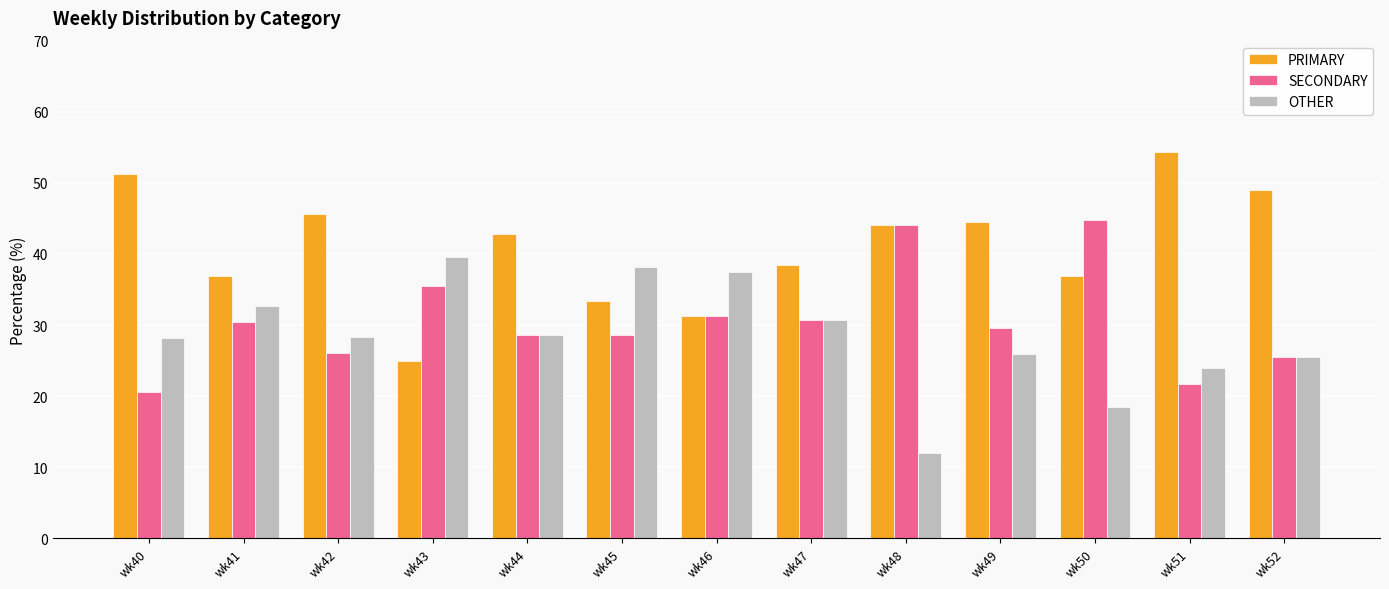

Read the PRIMARY value at wk50.

36.8